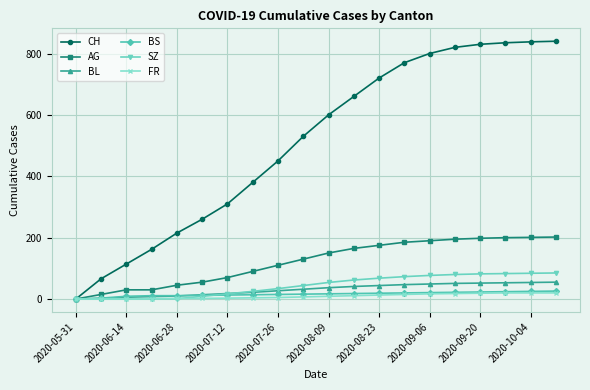

What is the highest value of the FR series?

20